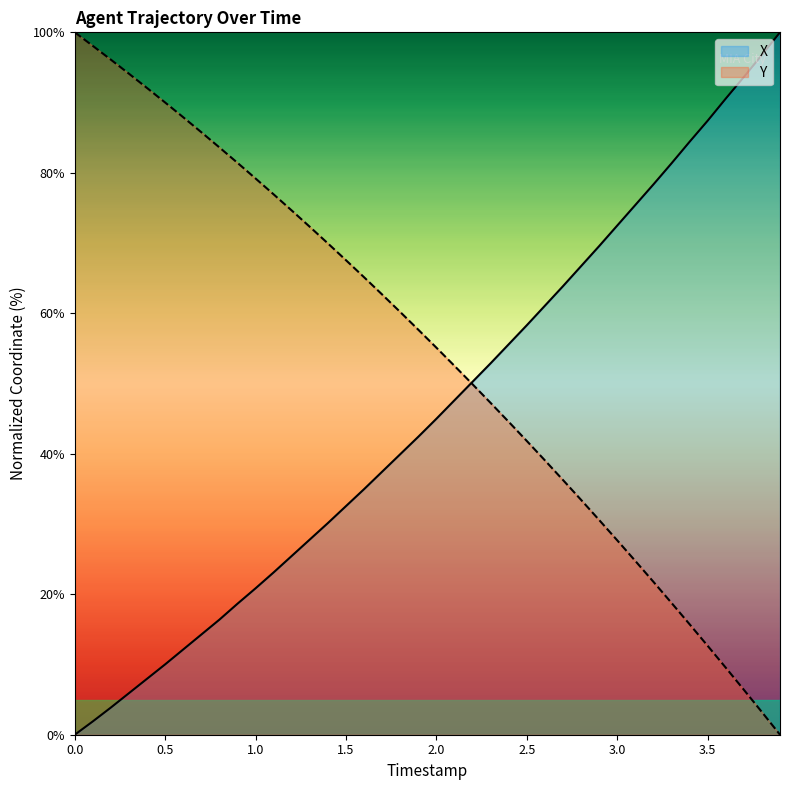

What is the total value across all series at 0.5?

100.0